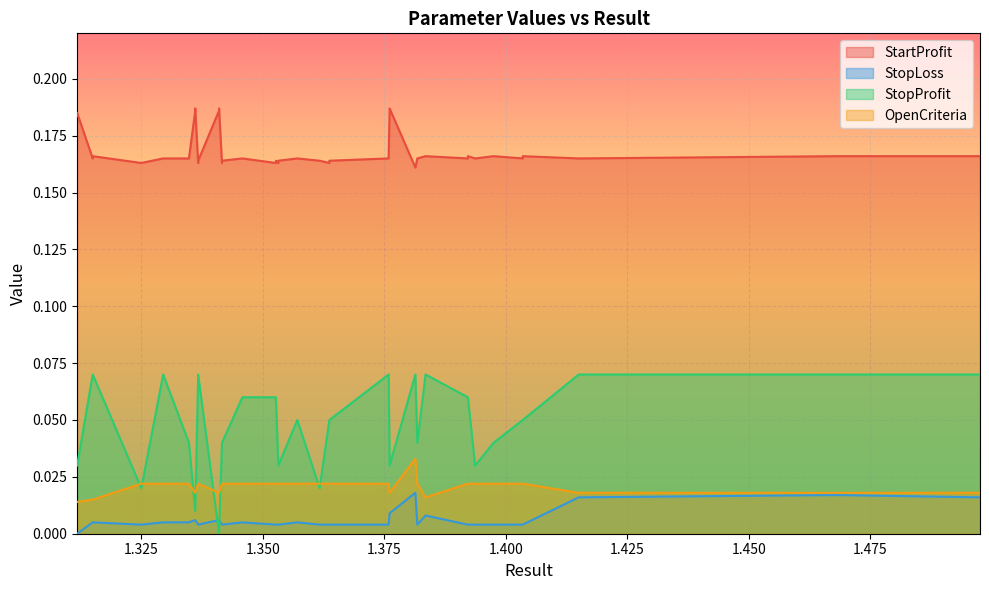

Which series changed the most between 17 and 18?

StopProfit